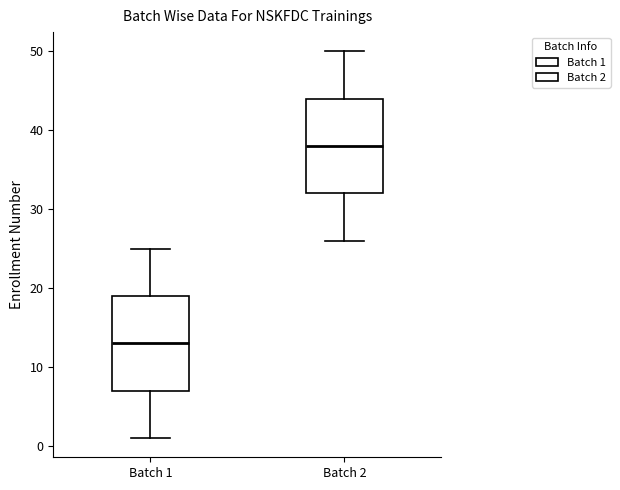

Reading left to right, transcribe this box plot: for each box, give where its median line is, the range the box spans, and where its two whiskers end, as read against the y-axis. The values are not printed on the chart, so give them approximately, as read against the axis.

Batch 1: median 13, box 7 to 19, whiskers 1 to 25
Batch 2: median 38, box 32 to 44, whiskers 26 to 50